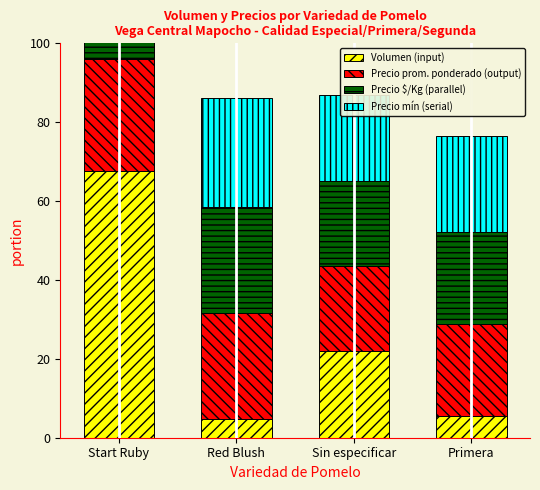

List the labels in order of Precio $/Kg (parallel) value, largest first.

Start Ruby, Red Blush, Primera, Sin especificar